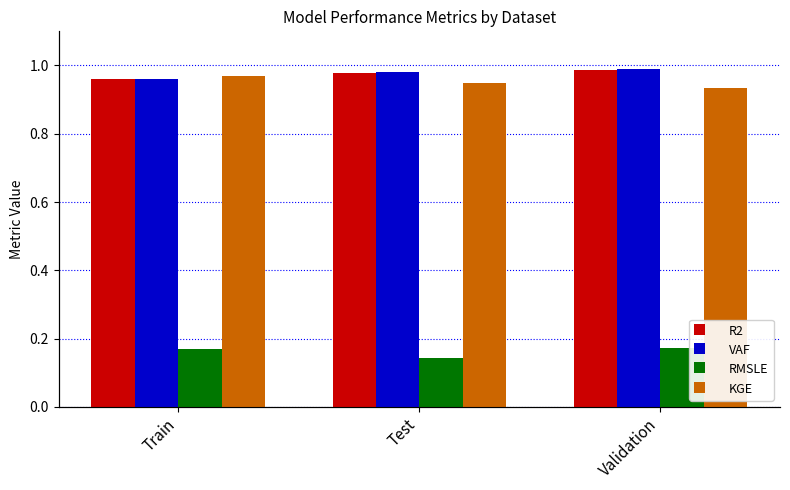

Between Train and Validation, which series saw the biggest shift?

KGE